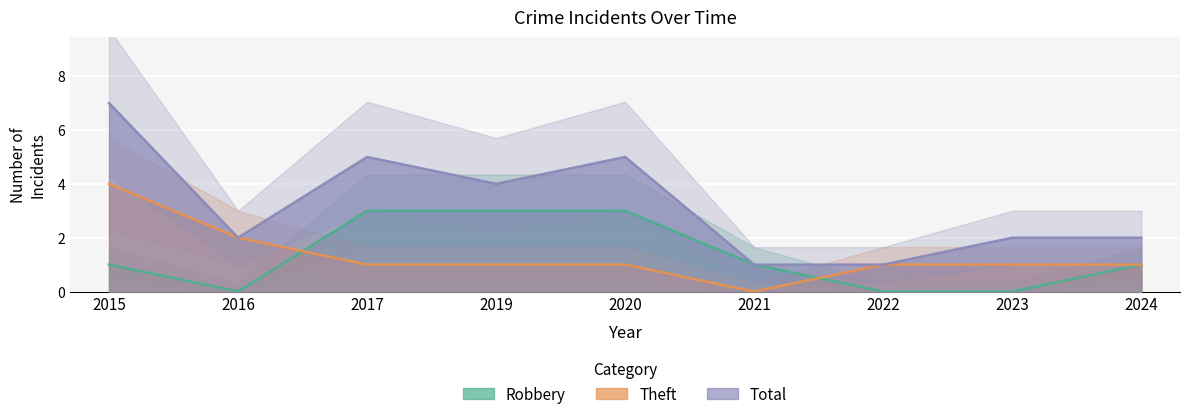

At which category does Total reach its first local valley?

2016